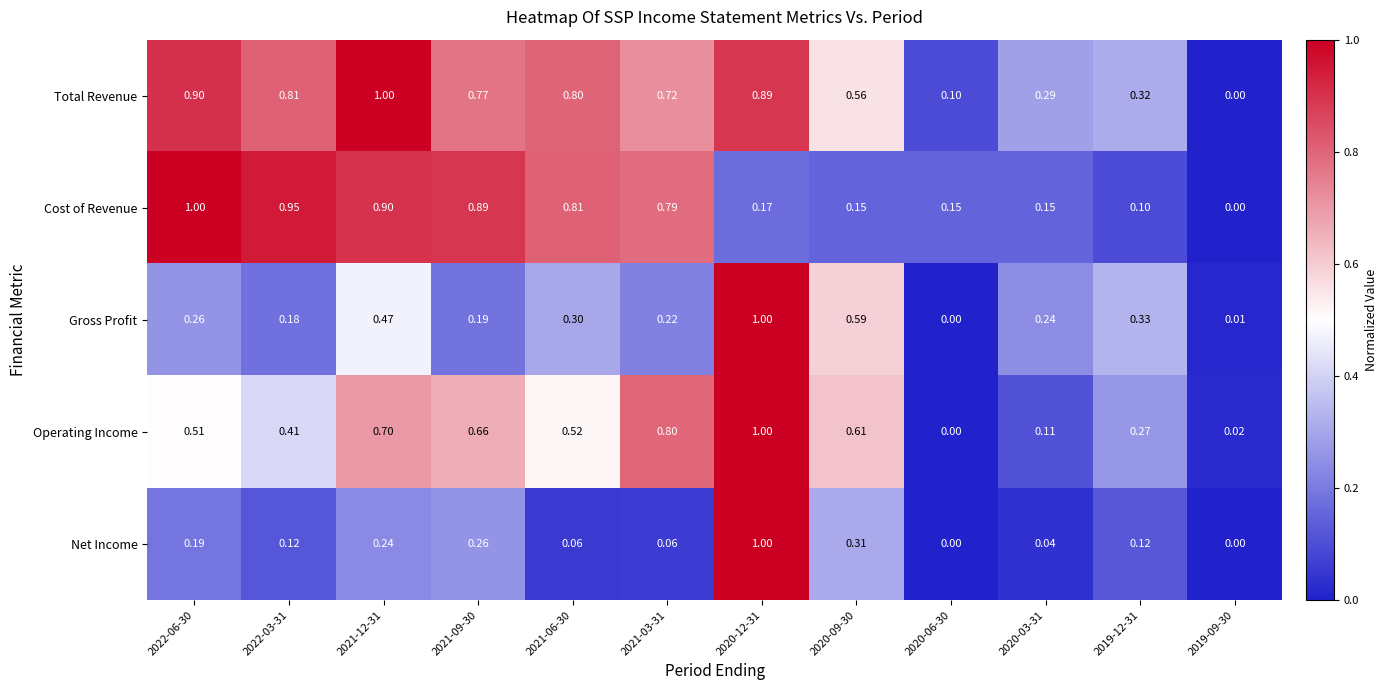

How many series are shown in this chart?

5